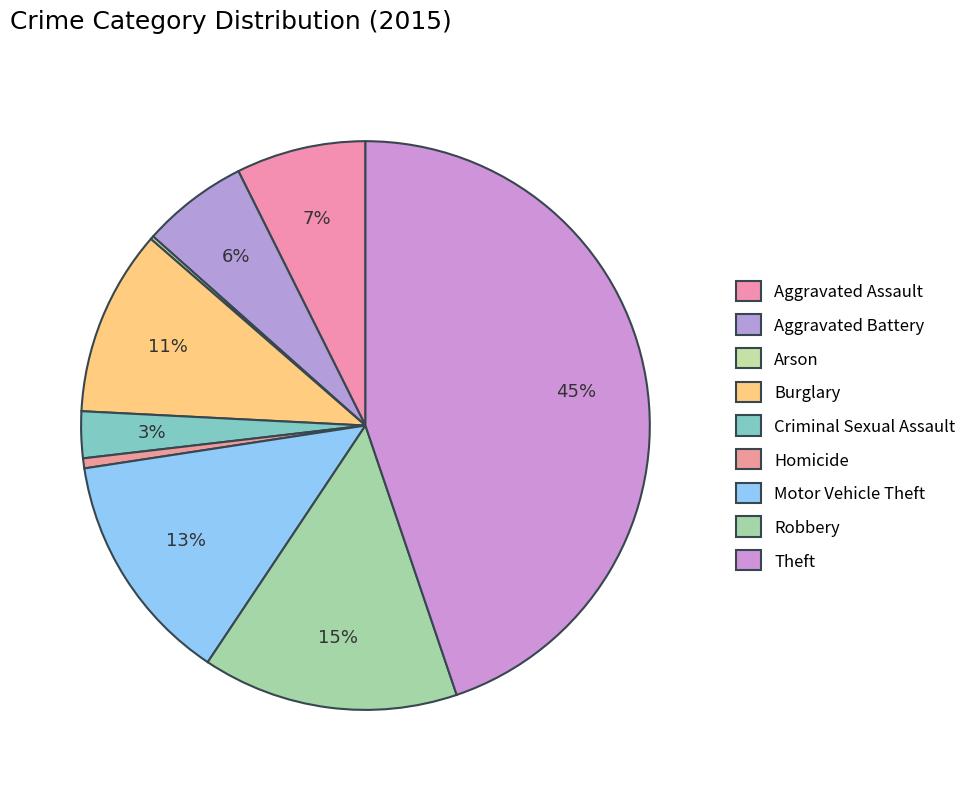

How many slices are in this pie chart?

9